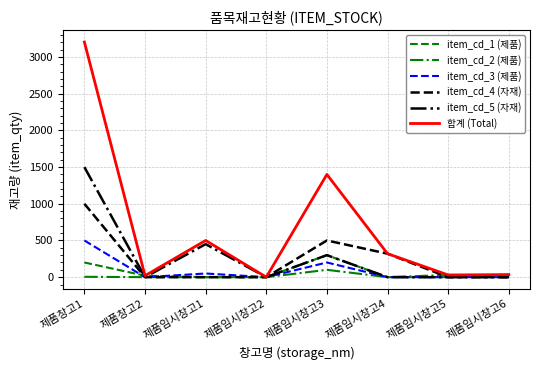

At which category is the sum across all series the highest?

제품창고1